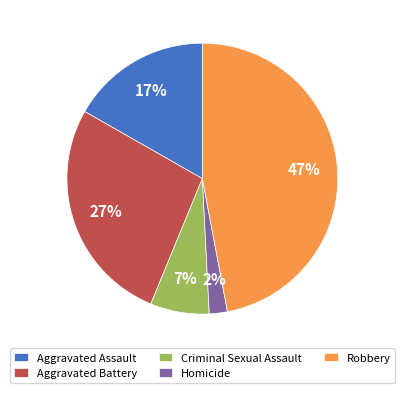

What percentage is the Aggravated Battery slice, to the nearest percent?

27%